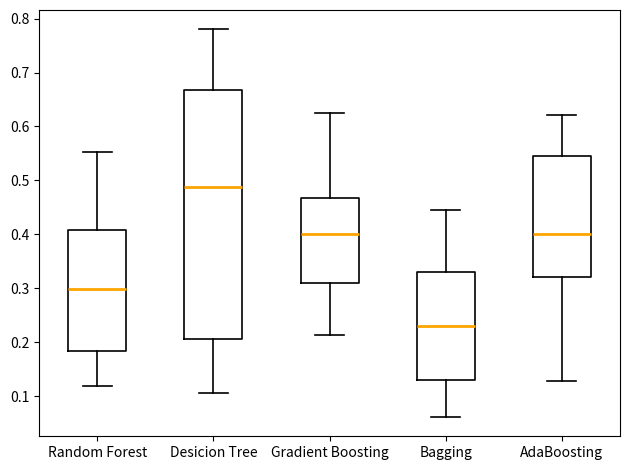

Reading left to right, transcribe this box plot: for each box, give where its median line is, the range the box spans, and where its two whiskers end, as read against the y-axis. The values are not printed on the chart, so give them approximately, as read against the axis.

Random Forest: median 0.30, box 0.18 to 0.41, whiskers 0.12 to 0.55
Desicion Tree: median 0.49, box 0.21 to 0.67, whiskers 0.11 to 0.78
Gradient Boosting: median 0.40, box 0.31 to 0.47, whiskers 0.21 to 0.63
Bagging: median 0.23, box 0.13 to 0.33, whiskers 0.06 to 0.44
AdaBoosting: median 0.40, box 0.32 to 0.54, whiskers 0.13 to 0.62